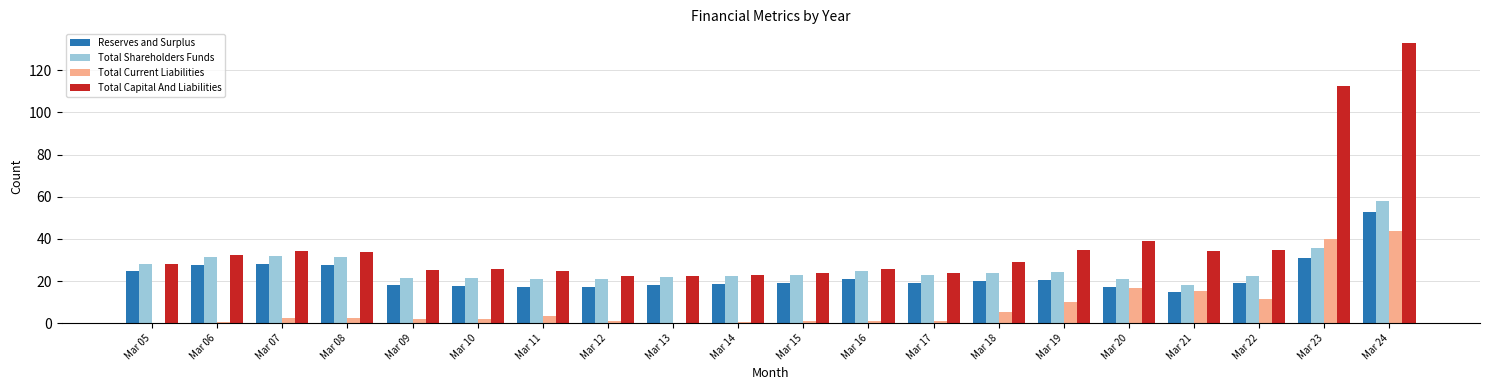

The value of Total Capital And Liabilities at Mar 17 is 23.9. True or false?

True